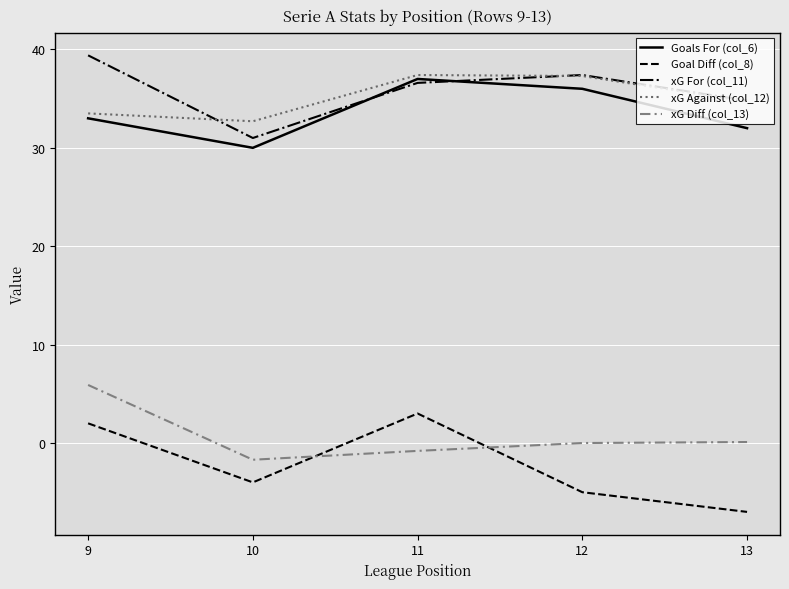

What is the greatest value displayed?

39.4